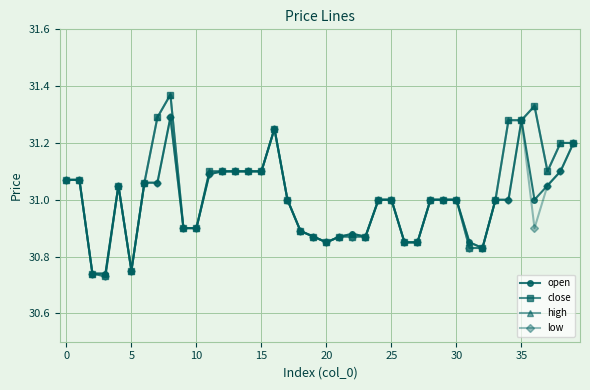

Which series has the largest range (max minus min)?

close